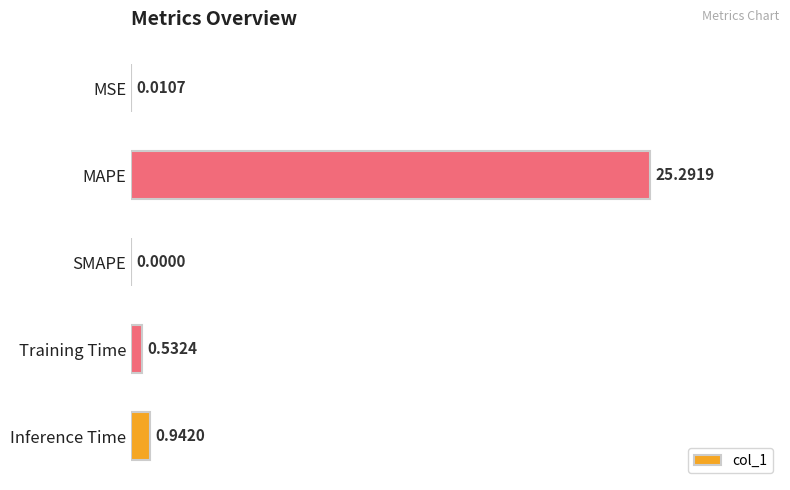

What is the sum of the values at MSE and Inference Time?

1.0